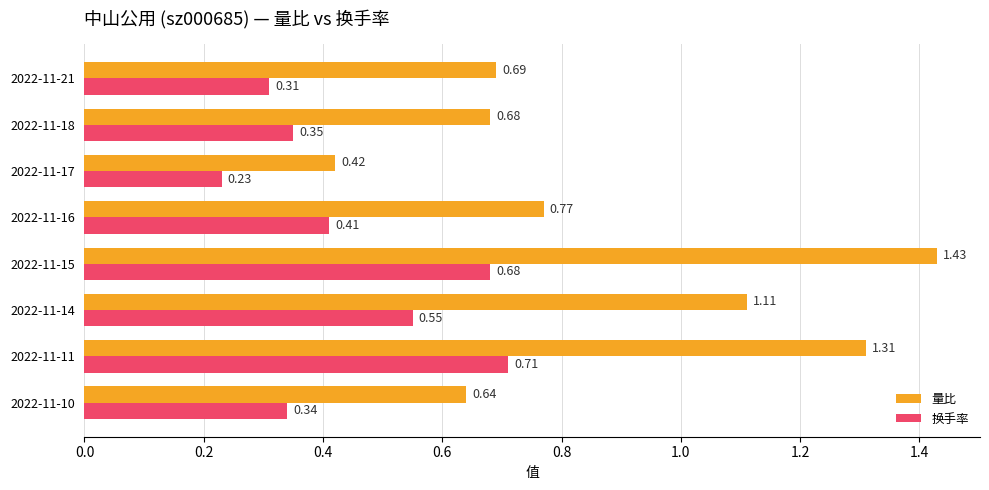

Rank the series at 2022-11-15 from lowest to highest value.

换手率, 量比